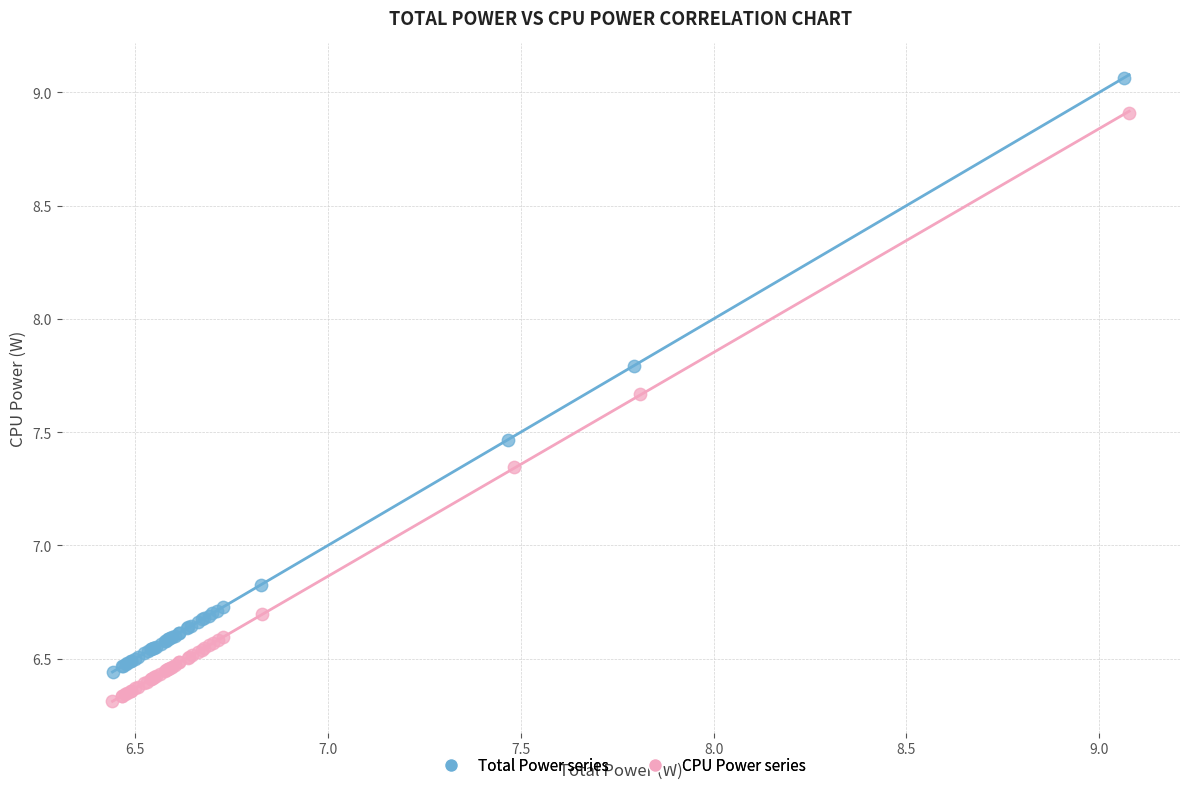

Which series reaches the maximum Y coordinate?

Total Power series